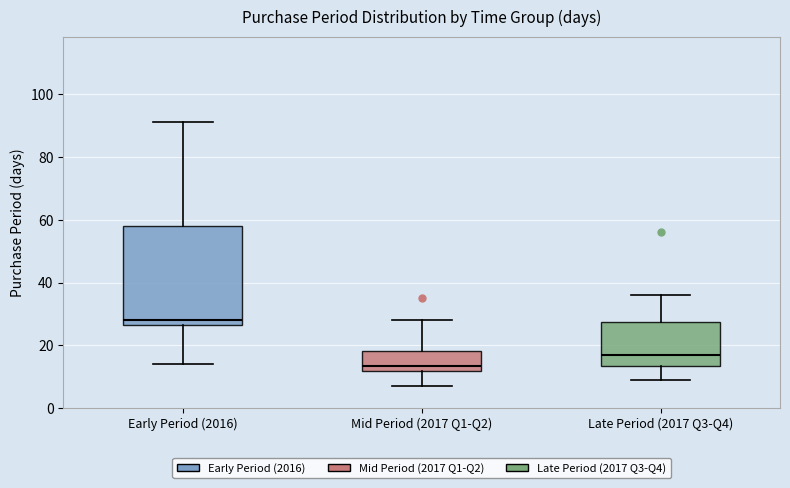

Reading left to right, transcribe this box plot: for each box, give where its median line is, the range the box spans, and where its two whiskers end, as read against the y-axis. The values are not printed on the chart, so give them approximately, as read against the axis.

Early Period (2016): median 28, box 26 to 58, whiskers 14 to 92
Mid Period (2017 Q1-Q2): median 14, box 12 to 18, whiskers 8 to 28
Late Period (2017 Q3-Q4): median 18, box 14 to 28, whiskers 10 to 36